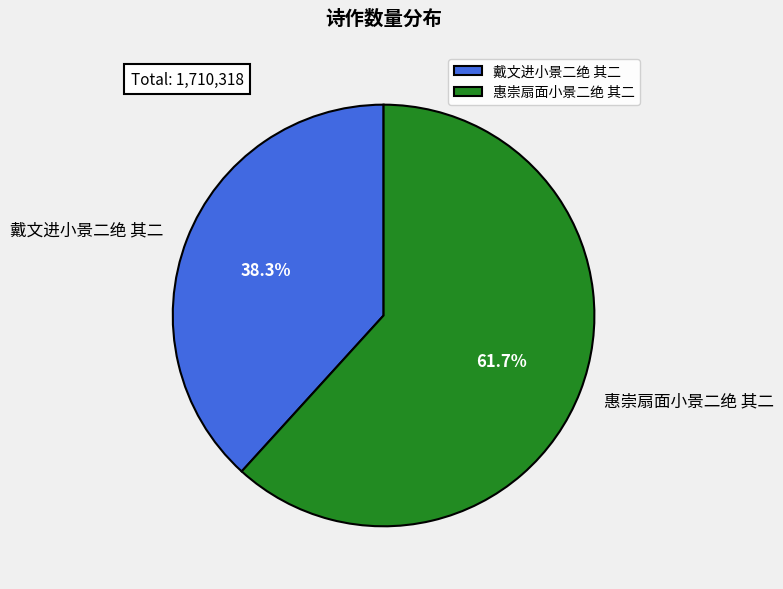

True or false: 戴文进小景二绝 其二 accounts for 50% of the total.

False